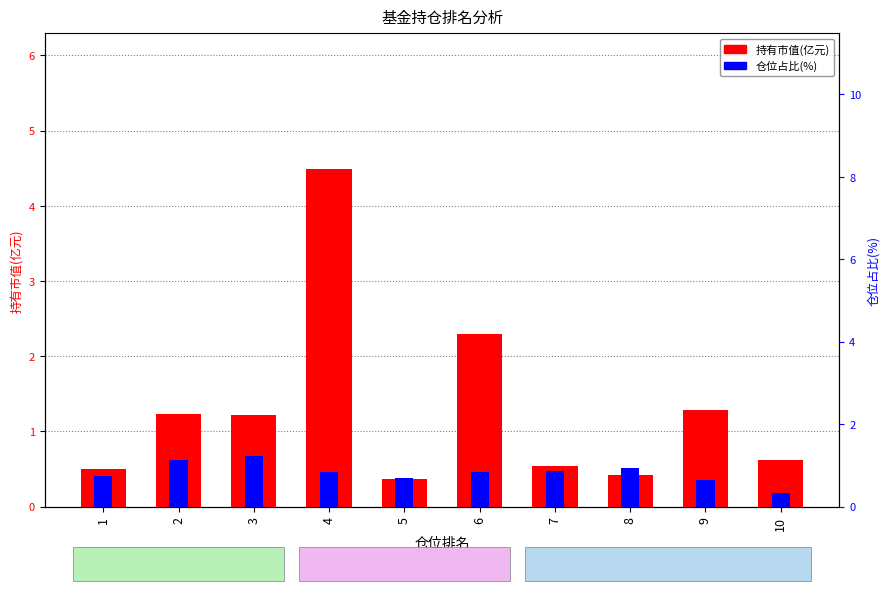

Are the bars horizontal?

No